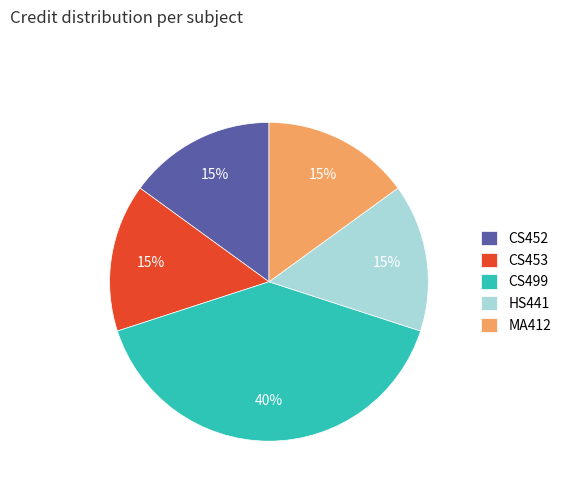

Which slice is the largest?

CS499